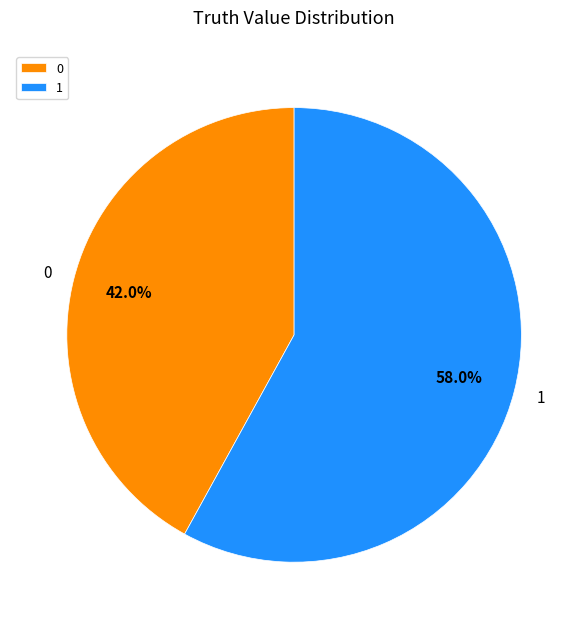

How many slices are in this pie chart?

2